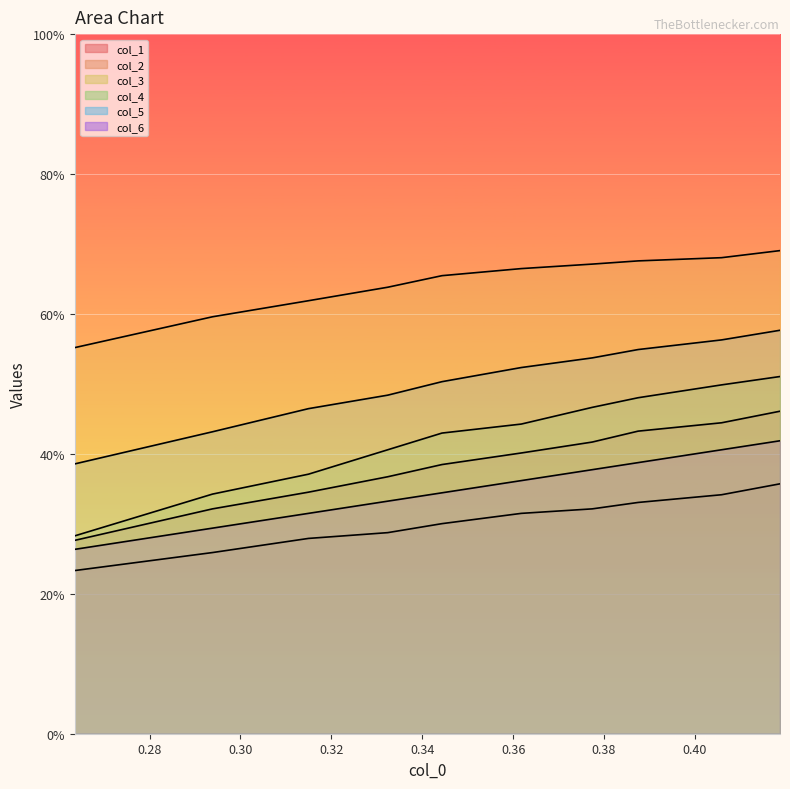

At how many categories does at least one series exceed 0?

10